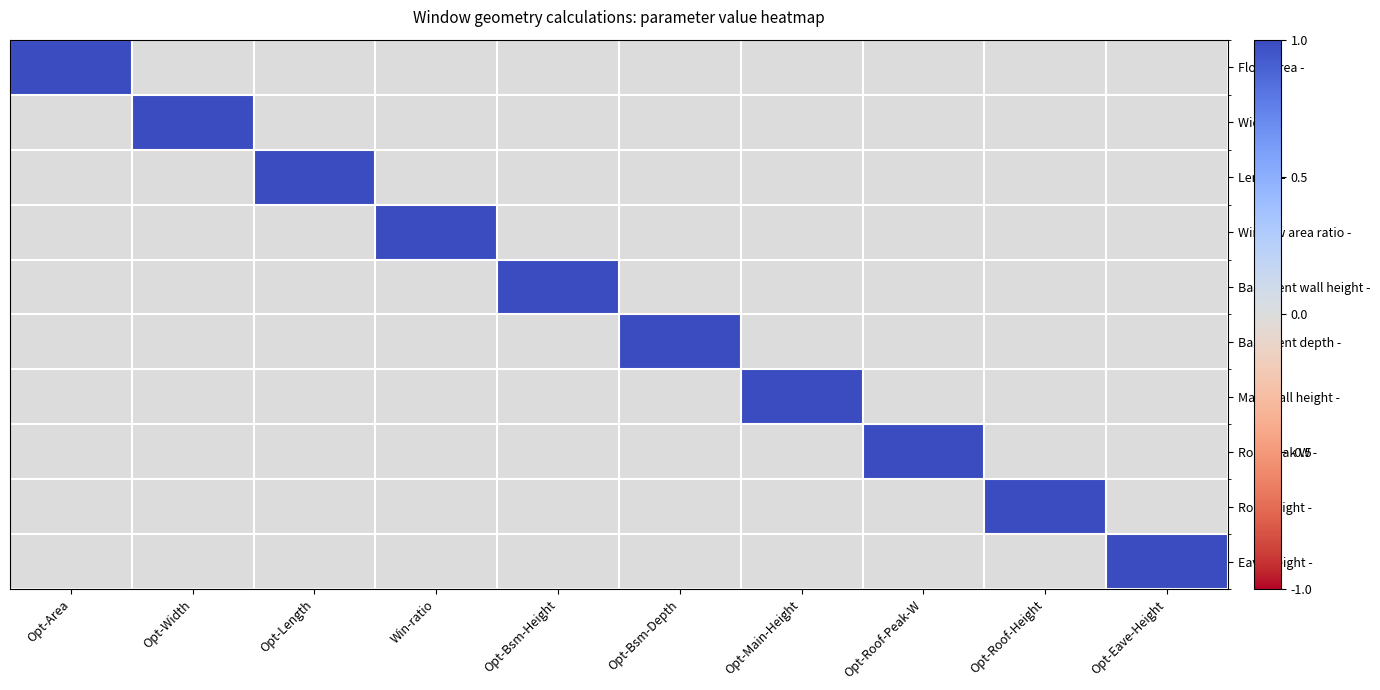

Reading left to right, transcribe all the data shown in this chart.

Floor Area -: Opt-Area=1	Opt-Width=0	Opt-Length=0	Win-ratio=0	Opt-Bsm-Height=0	Opt-Bsm-Depth=0	Opt-Main-Height=0	Opt-Roof-Peak-W=0	Opt-Roof-Height=0	Opt-Eave-Height=0
Width -: Opt-Area=0	Opt-Width=1	Opt-Length=0	Win-ratio=0	Opt-Bsm-Height=0	Opt-Bsm-Depth=0	Opt-Main-Height=0	Opt-Roof-Peak-W=0	Opt-Roof-Height=0	Opt-Eave-Height=0
Length -: Opt-Area=0	Opt-Width=0	Opt-Length=1	Win-ratio=0	Opt-Bsm-Height=0	Opt-Bsm-Depth=0	Opt-Main-Height=0	Opt-Roof-Peak-W=0	Opt-Roof-Height=0	Opt-Eave-Height=0
Window area ratio -: Opt-Area=0	Opt-Width=0	Opt-Length=0	Win-ratio=1	Opt-Bsm-Height=0	Opt-Bsm-Depth=0	Opt-Main-Height=0	Opt-Roof-Peak-W=0	Opt-Roof-Height=0	Opt-Eave-Height=0
Basement wall height -: Opt-Area=0	Opt-Width=0	Opt-Length=0	Win-ratio=0	Opt-Bsm-Height=1	Opt-Bsm-Depth=0	Opt-Main-Height=0	Opt-Roof-Peak-W=0	Opt-Roof-Height=0	Opt-Eave-Height=0
Basement depth -: Opt-Area=0	Opt-Width=0	Opt-Length=0	Win-ratio=0	Opt-Bsm-Height=0	Opt-Bsm-Depth=1	Opt-Main-Height=0	Opt-Roof-Peak-W=0	Opt-Roof-Height=0	Opt-Eave-Height=0
Main wall height -: Opt-Area=0	Opt-Width=0	Opt-Length=0	Win-ratio=0	Opt-Bsm-Height=0	Opt-Bsm-Depth=0	Opt-Main-Height=1	Opt-Roof-Peak-W=0	Opt-Roof-Height=0	Opt-Eave-Height=0
Roof peak W -: Opt-Area=0	Opt-Width=0	Opt-Length=0	Win-ratio=0	Opt-Bsm-Height=0	Opt-Bsm-Depth=0	Opt-Main-Height=0	Opt-Roof-Peak-W=1	Opt-Roof-Height=0	Opt-Eave-Height=0
Roof height -: Opt-Area=0	Opt-Width=0	Opt-Length=0	Win-ratio=0	Opt-Bsm-Height=0	Opt-Bsm-Depth=0	Opt-Main-Height=0	Opt-Roof-Peak-W=0	Opt-Roof-Height=1	Opt-Eave-Height=0
Eave height -: Opt-Area=0	Opt-Width=0	Opt-Length=0	Win-ratio=0	Opt-Bsm-Height=0	Opt-Bsm-Depth=0	Opt-Main-Height=0	Opt-Roof-Peak-W=0	Opt-Roof-Height=0	Opt-Eave-Height=1